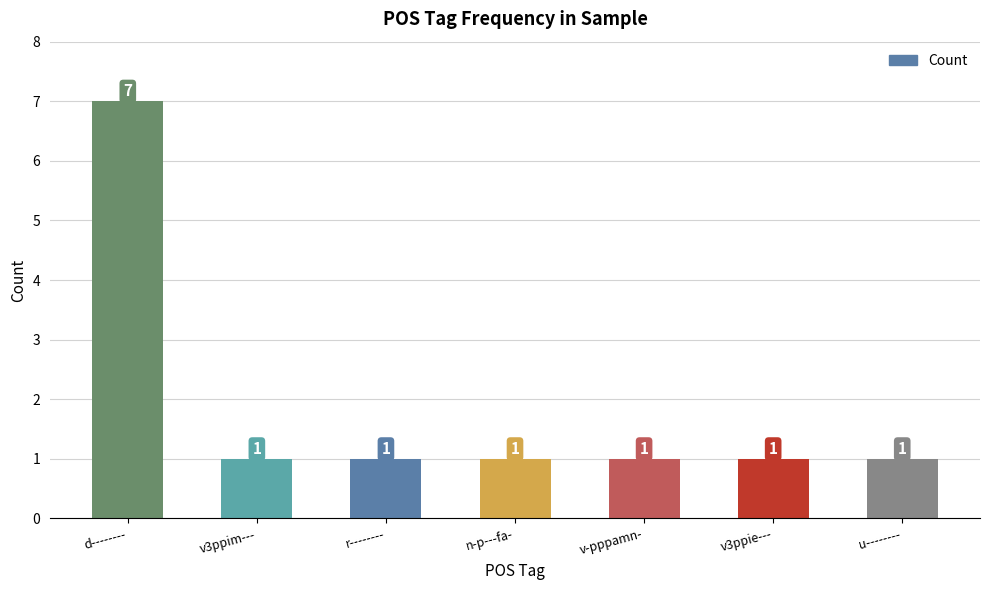

What is the maximum value shown in the chart?

7